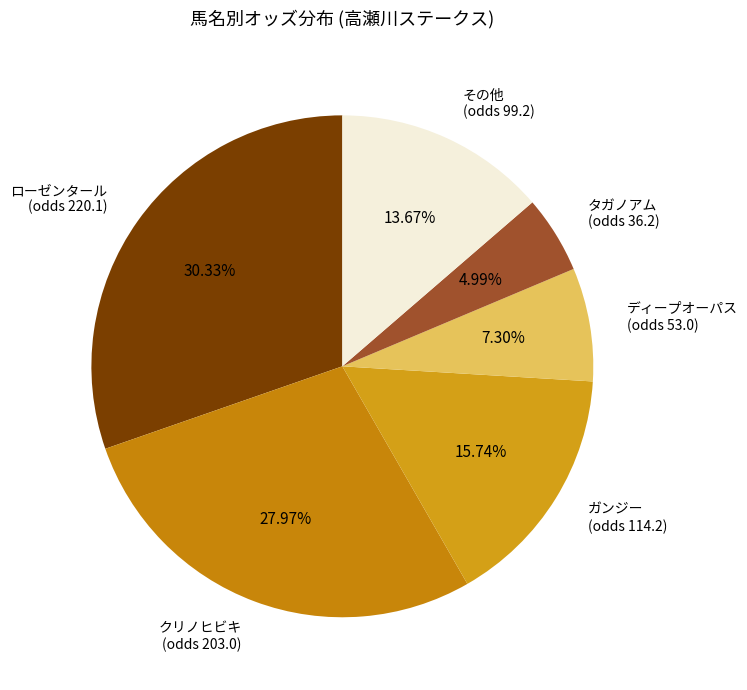

Count the number of slices in the pie.

6